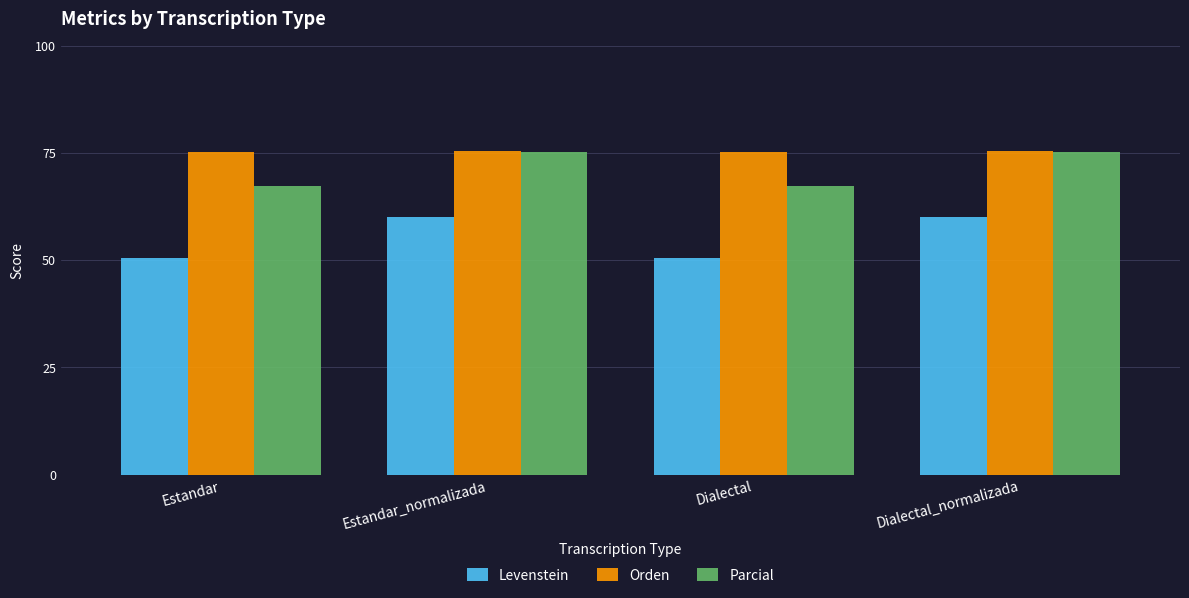

The Orden series shows 75.5 at Estandar_normalizada. True or false?

True